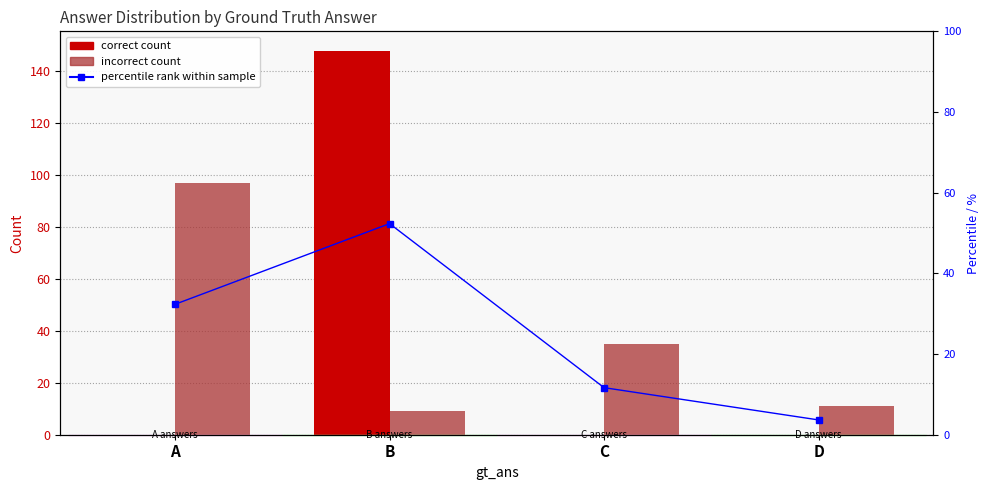

The percentile rank within sample series shows 52.3 at B. True or false?

True